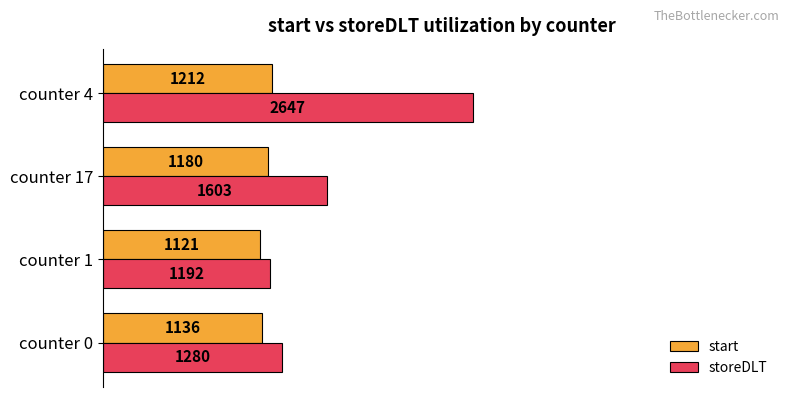

What are all the series names shown in the legend?

start, storeDLT